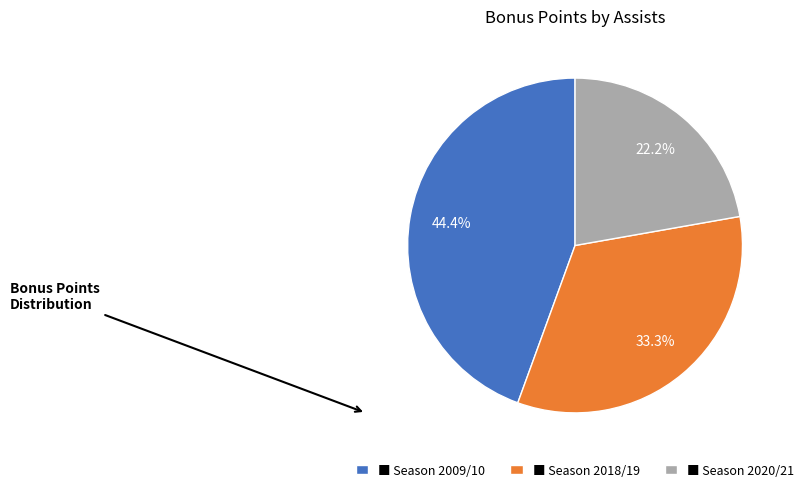

Does any single category account for the majority?

No